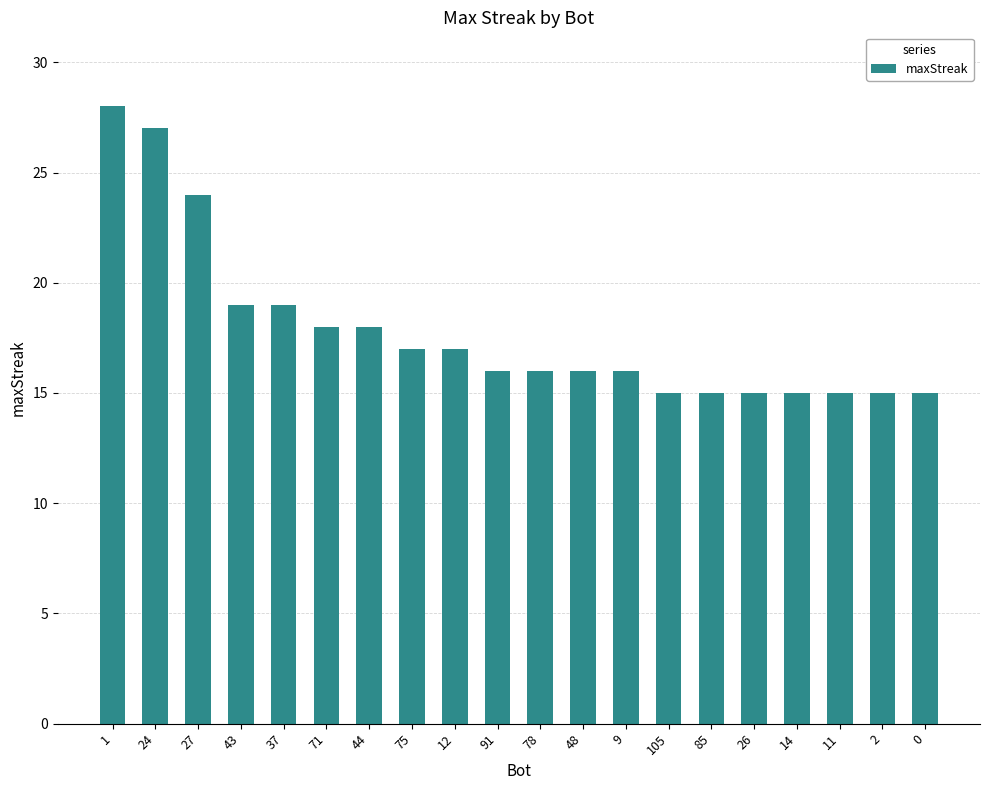

Are the bars horizontal?

No